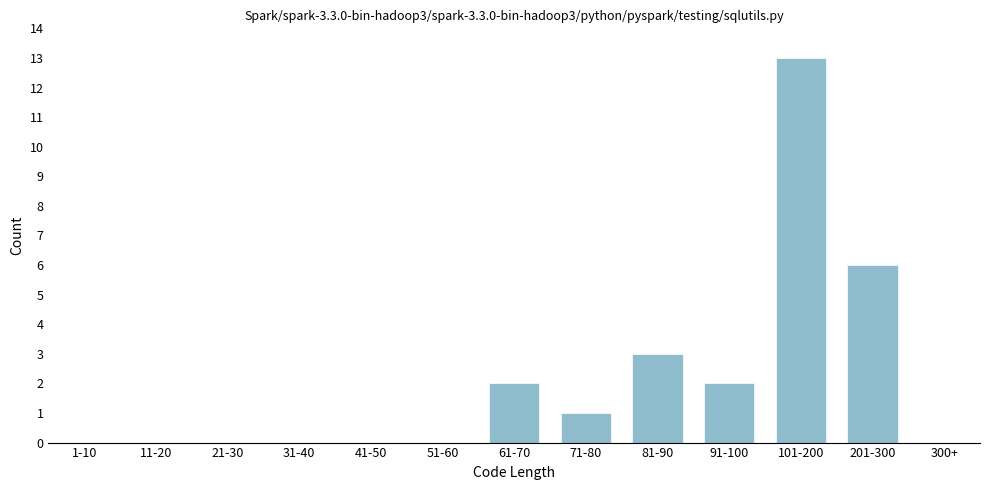

Reading left to right, transcribe all the data shown in this chart.

1-10=0	11-20=0	21-30=0	31-40=0	41-50=0	51-60=0	61-70=2	71-80=1	81-90=3	91-100=2	101-200=13	201-300=6	300+=0